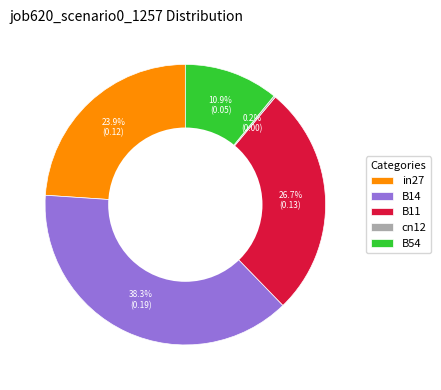

Is in27 the majority of the pie?

No